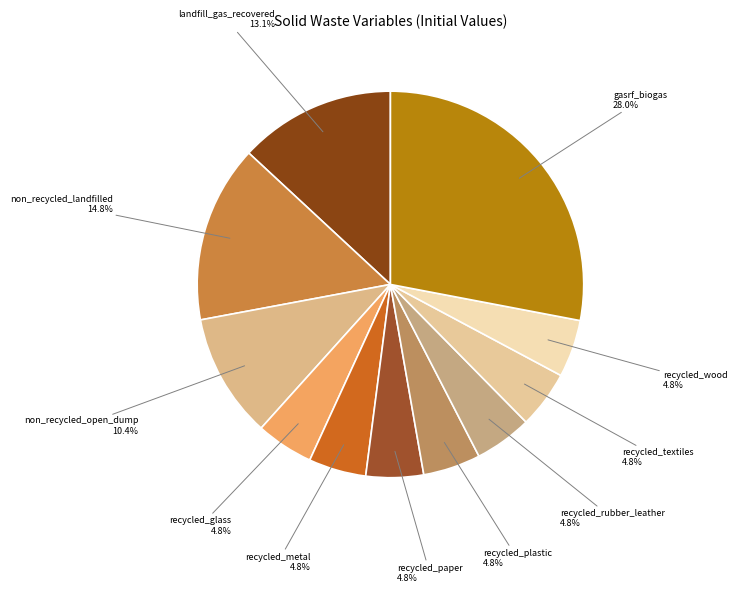

Count the number of slices in the pie.

11